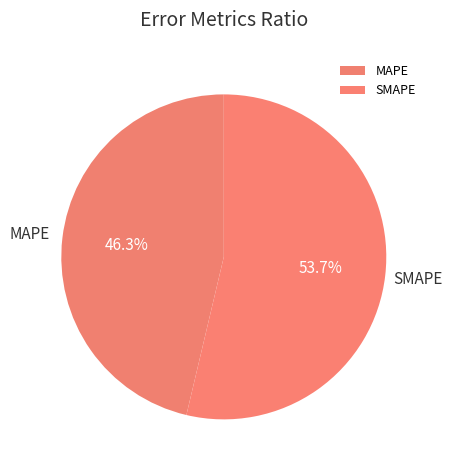

How many segments does this pie chart have?

2